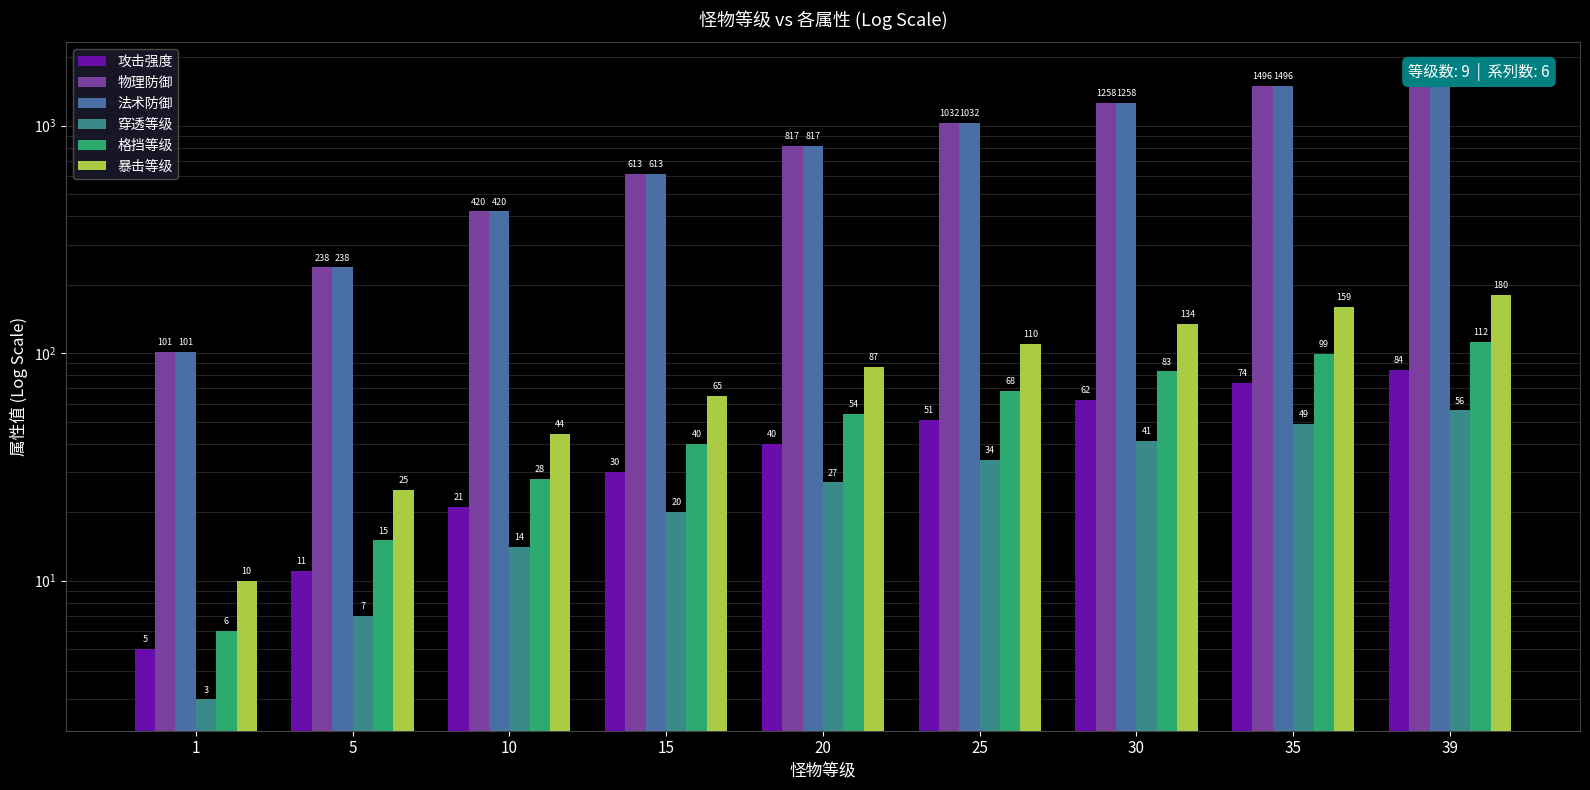

The value of 法术防御 at 10 is 420. True or false?

True